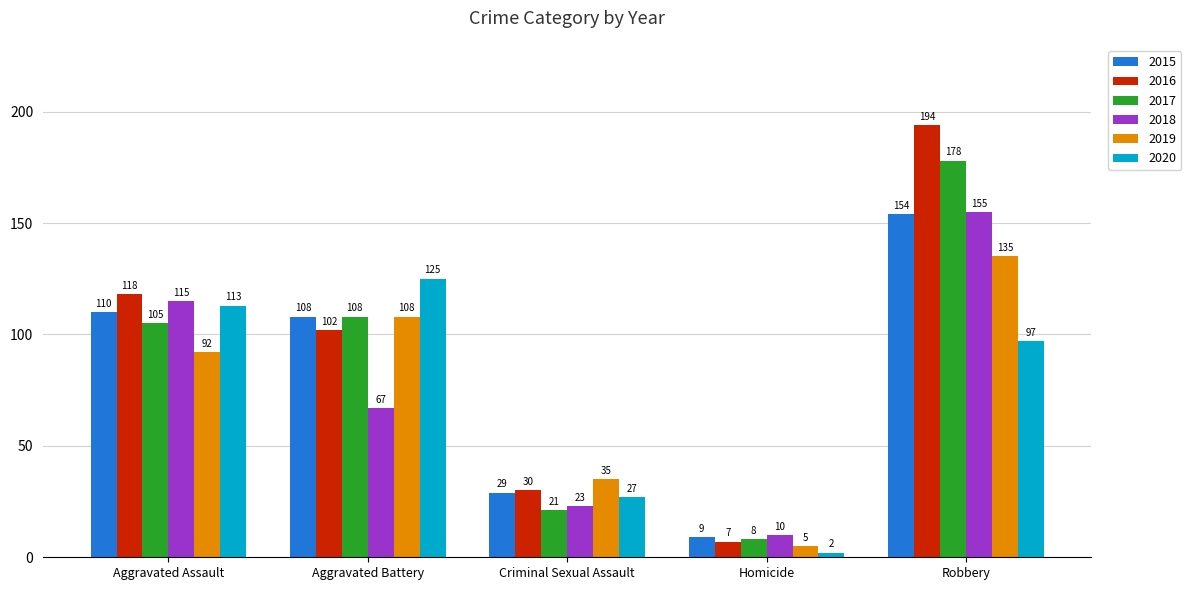

What is the value of the 2020 bar at the 3rd from the left?

27